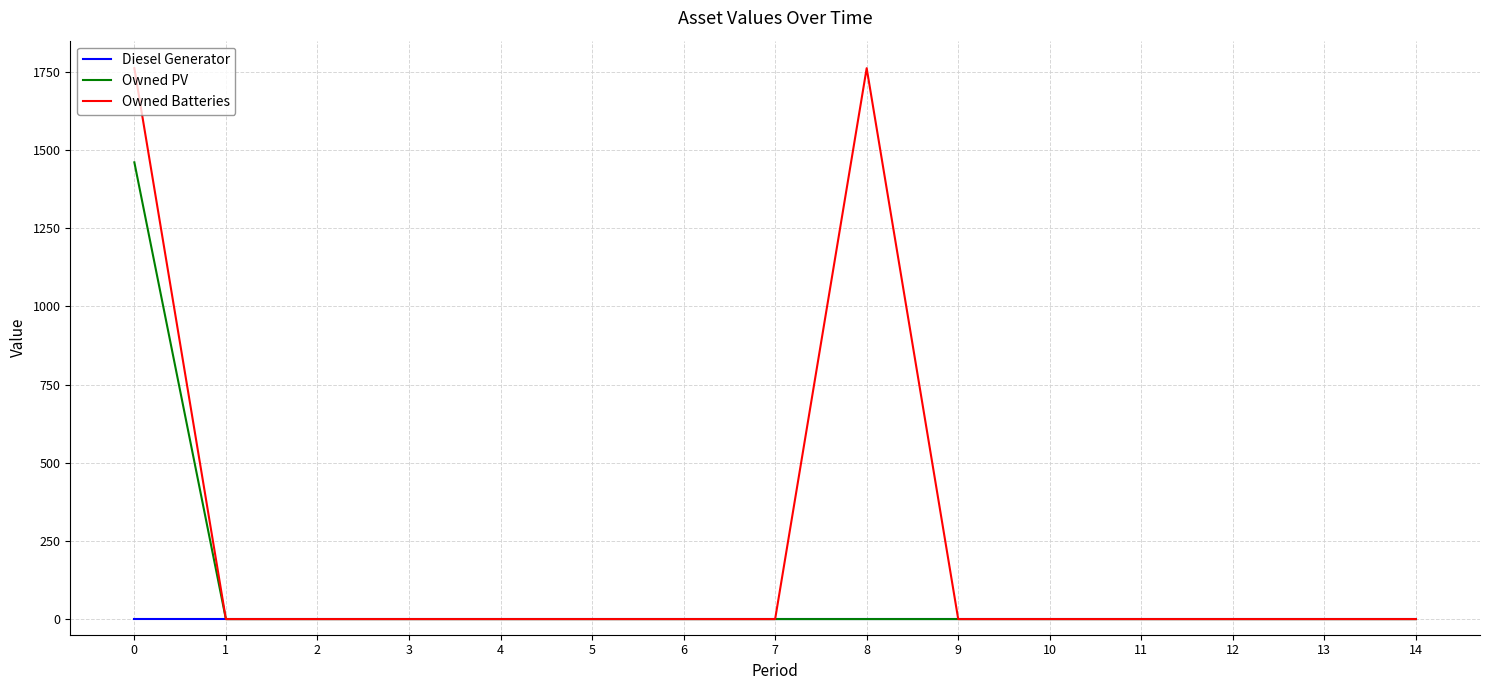

The value of Owned PV at 13 is 750. True or false?

False